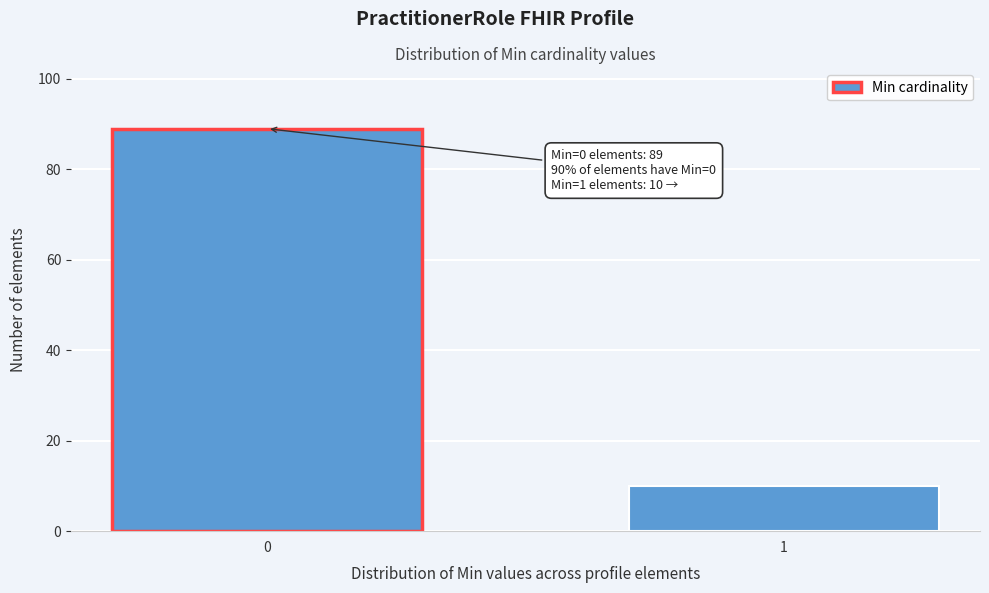

Reading right to left, extract all data points from this chart.

10	89